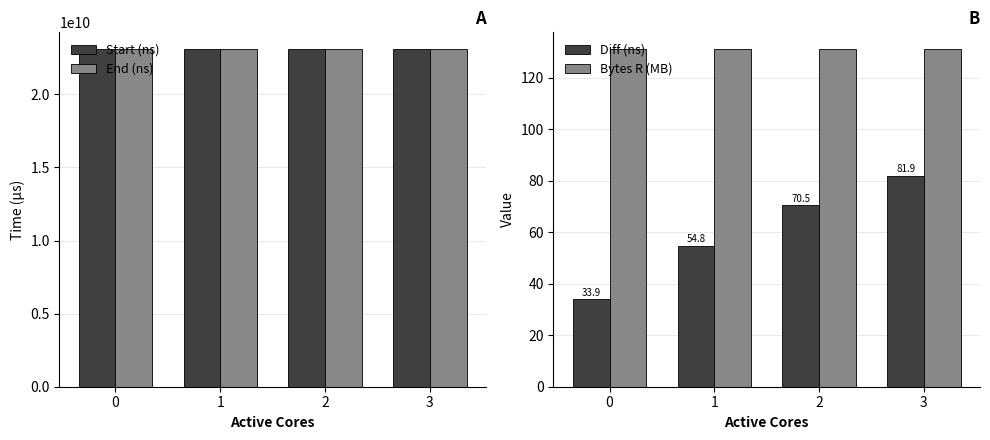

What is the value of the End (ns) bar at the 4th from the left?

23091564412.5